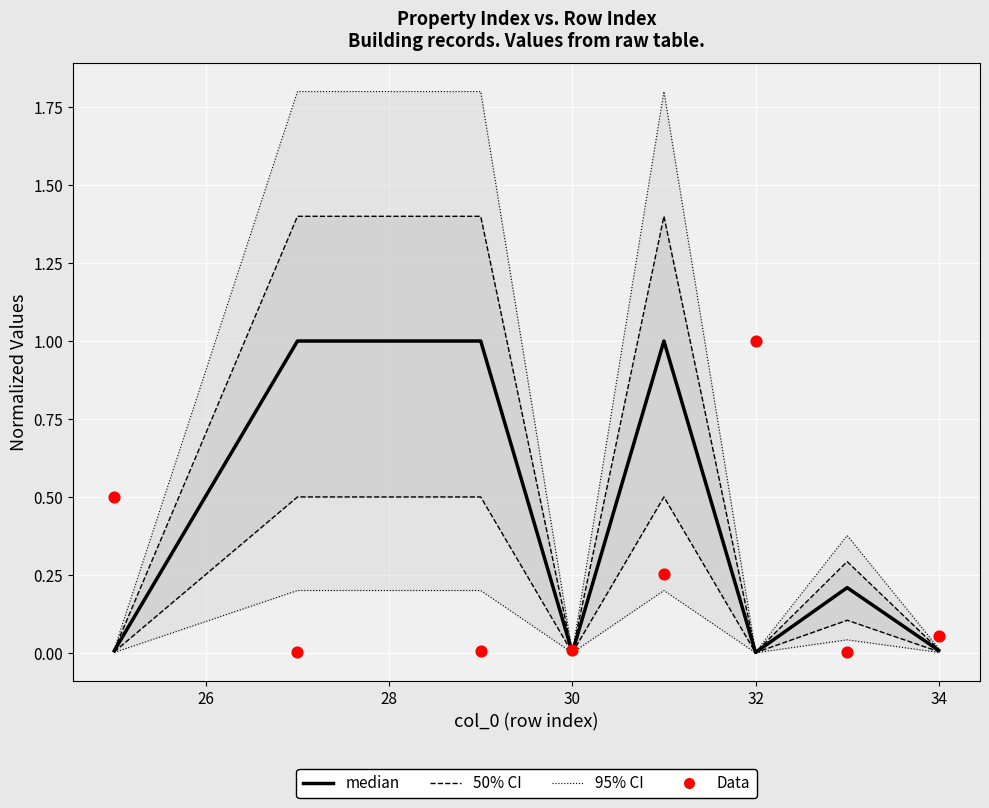

Which series contains the lowest Y value?

median